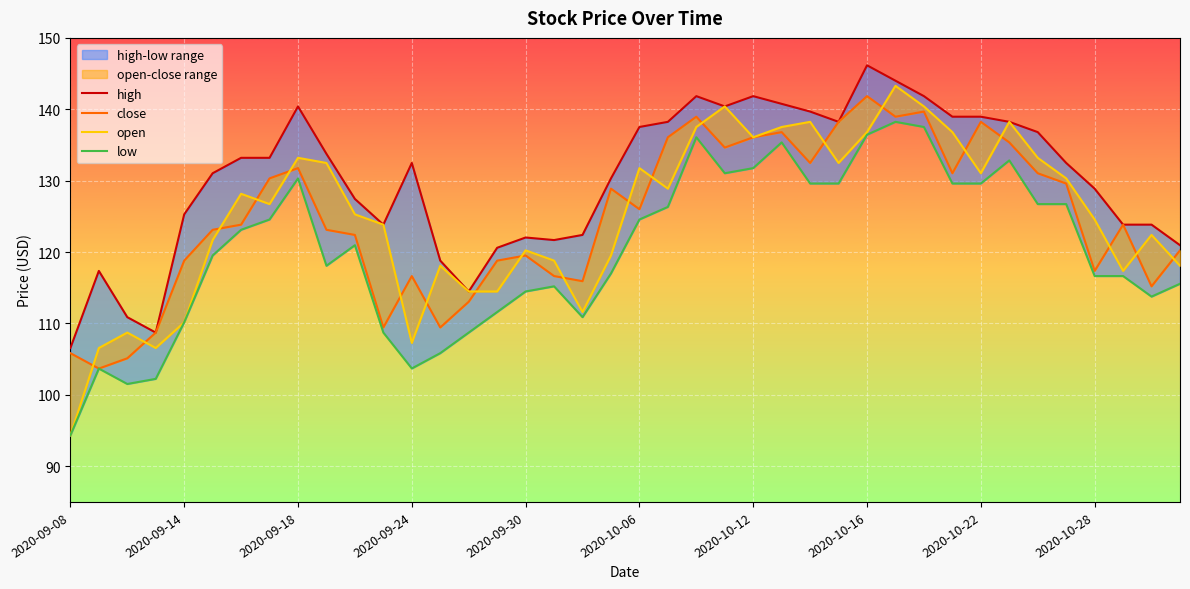

What is the value of the close point at the 12th from the left?

109.4